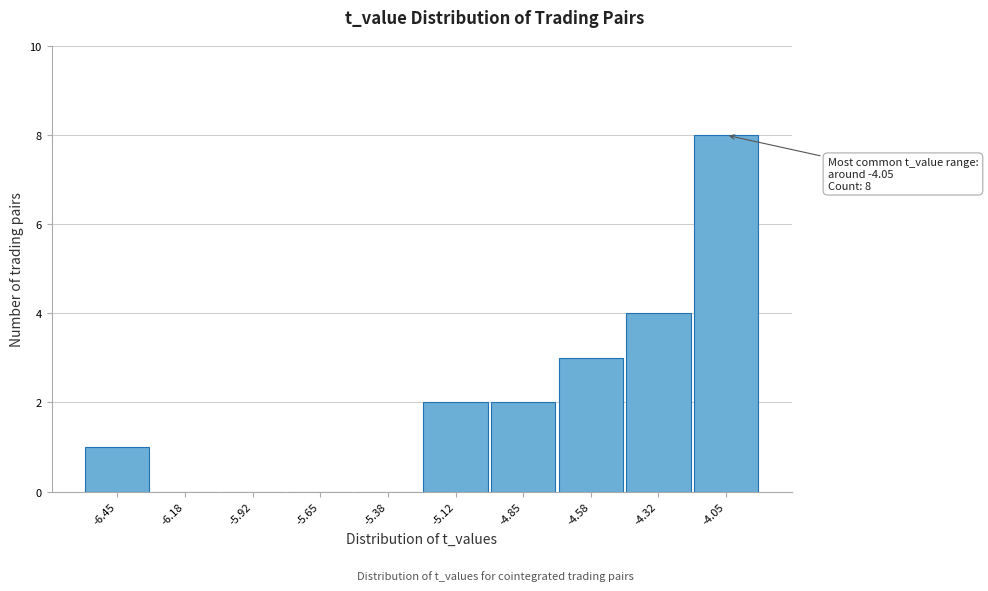

Over which range of the x-axis is the bar tallest?

-4.20 to -3.90